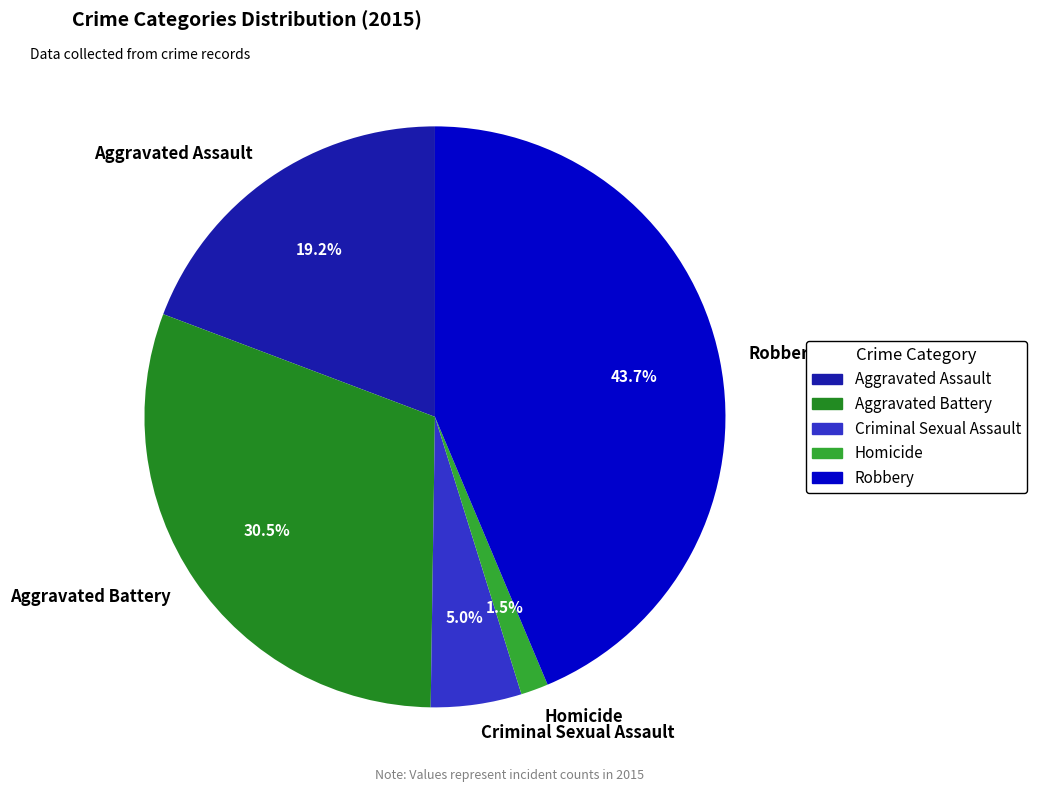

Count the number of slices in the pie.

5